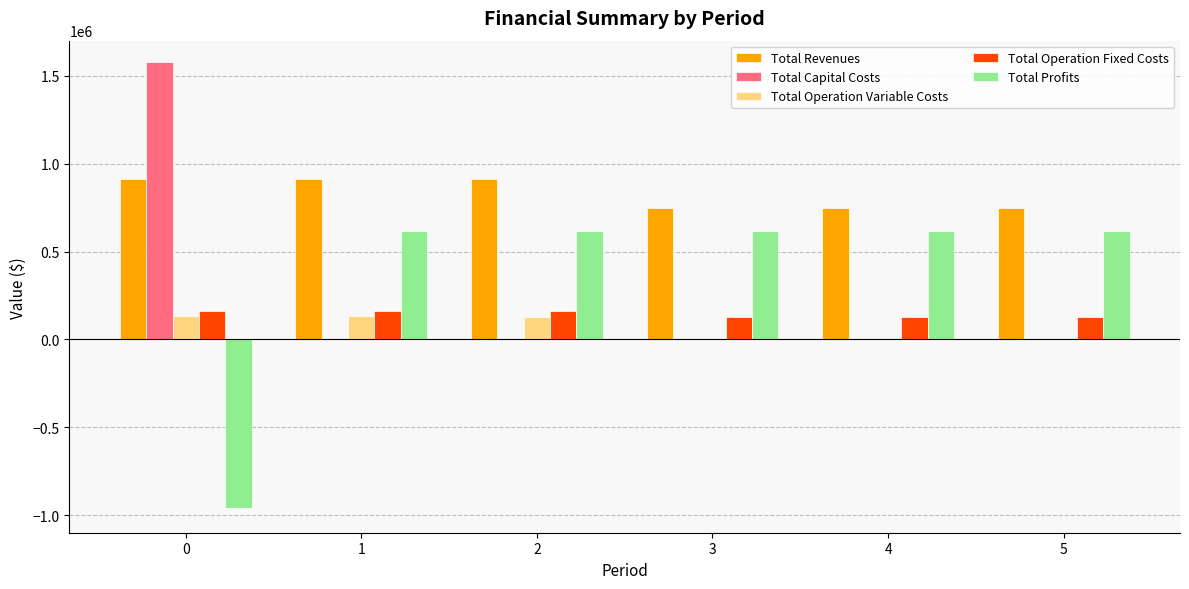

Is the value of Total Capital Costs at 0 greater than the value of Total Operation Variable Costs at 3?

Yes